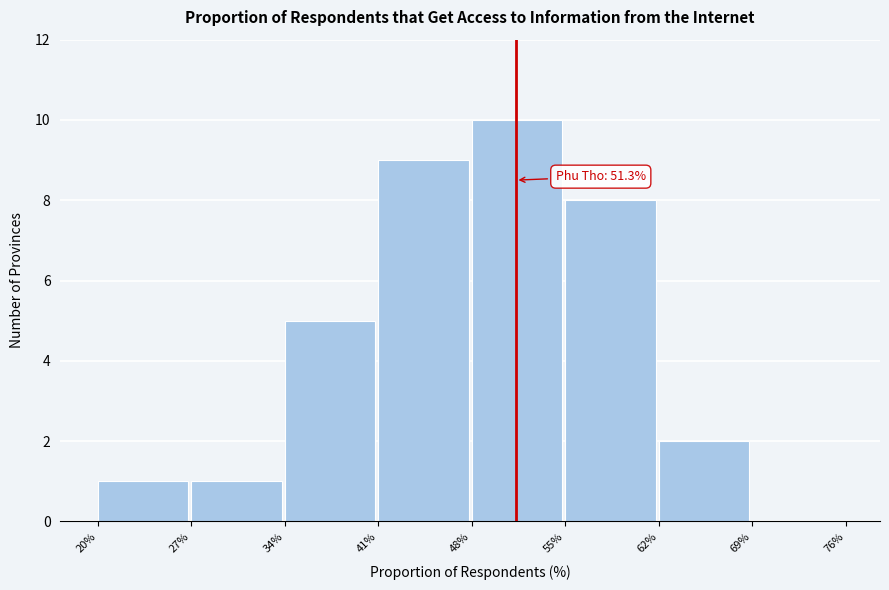

Reading right to left, extract all data points from this chart.

69%=0	62%=2	55%=8	48%=10	41%=9	34%=5	27%=1	20%=1